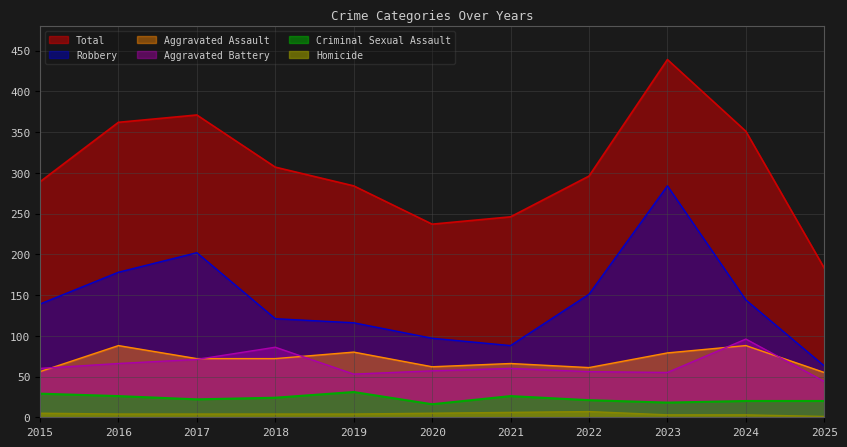

Between 2021 and 2023, which series saw the biggest shift?

Robbery